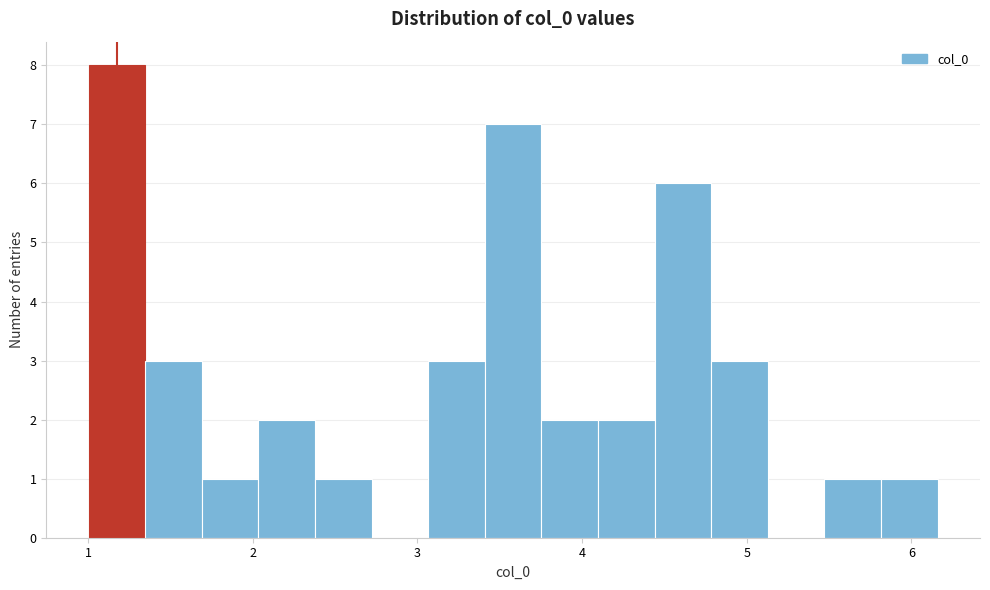

Around what value on the x-axis is the tallest bar? Give the approximate position of its centre, as read against the axis.

1.2